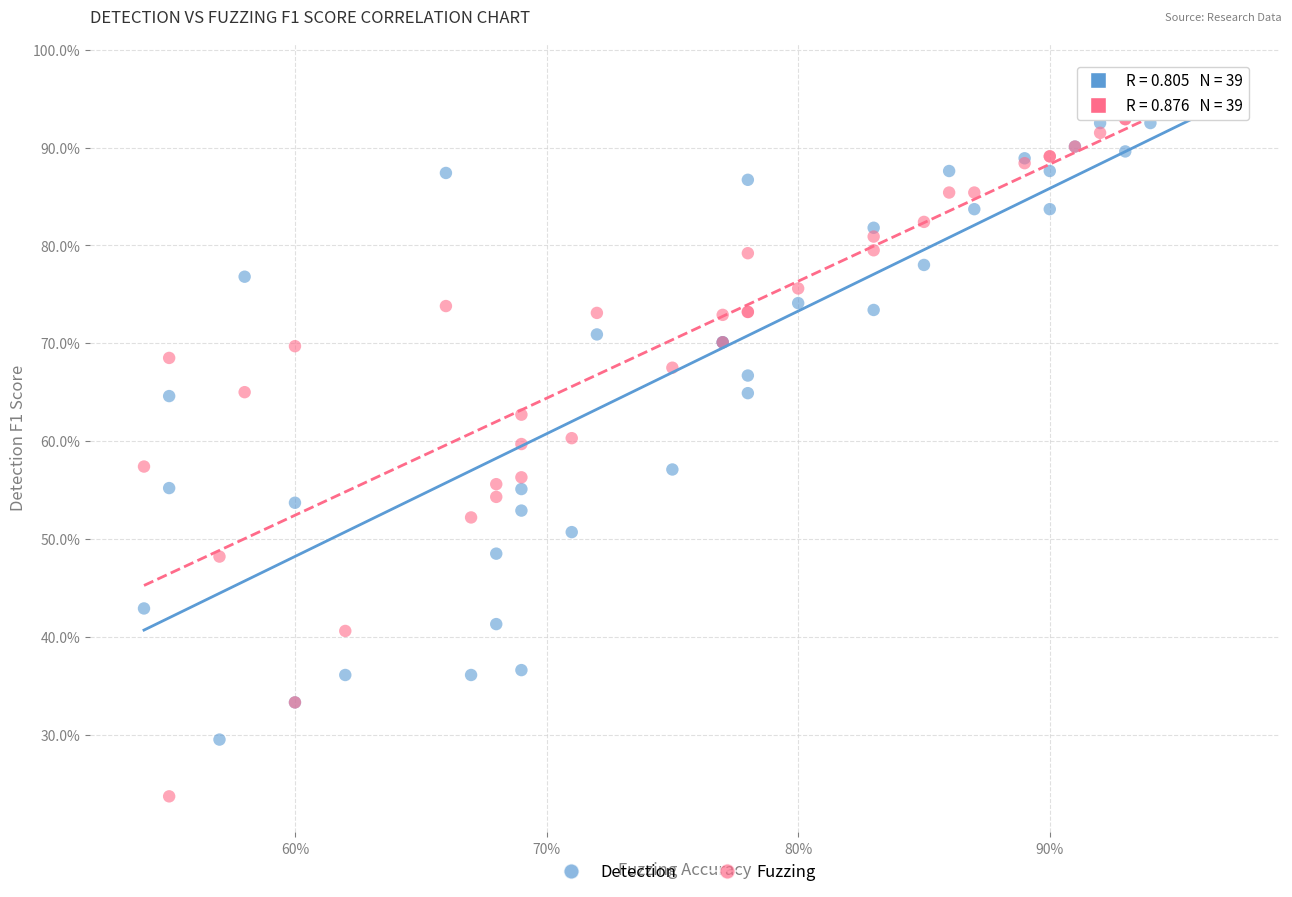

Which series contains the lowest Y value?

Fuzzing